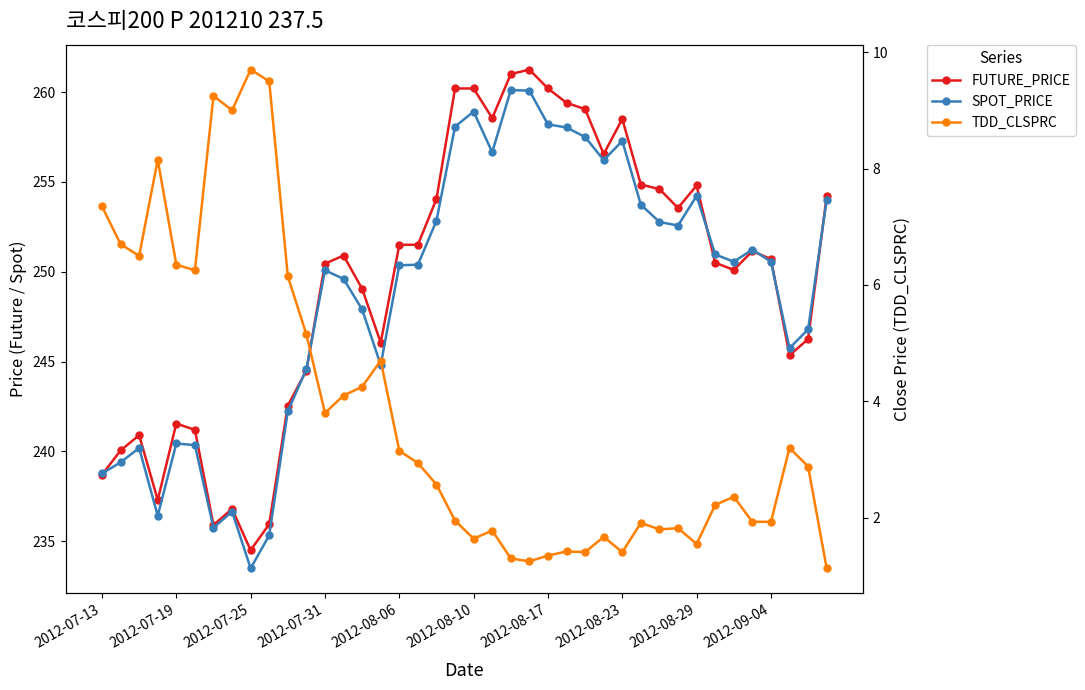

What is the difference between the maximum and minimum values in the SPOT_PRICE series?

26.6